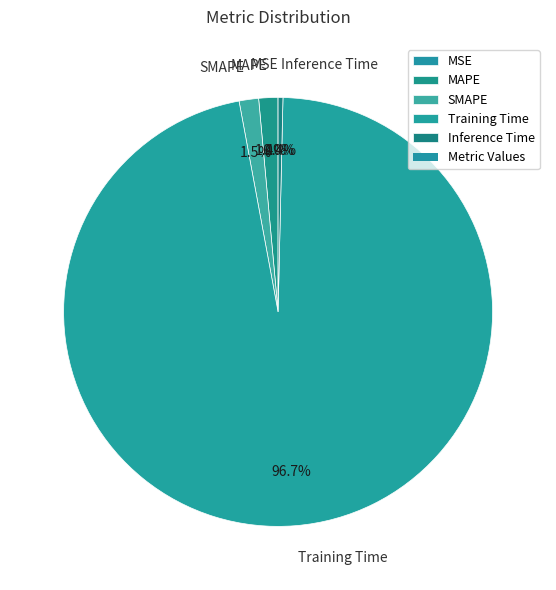

Does SMAPE account for over 50% of the chart?

No